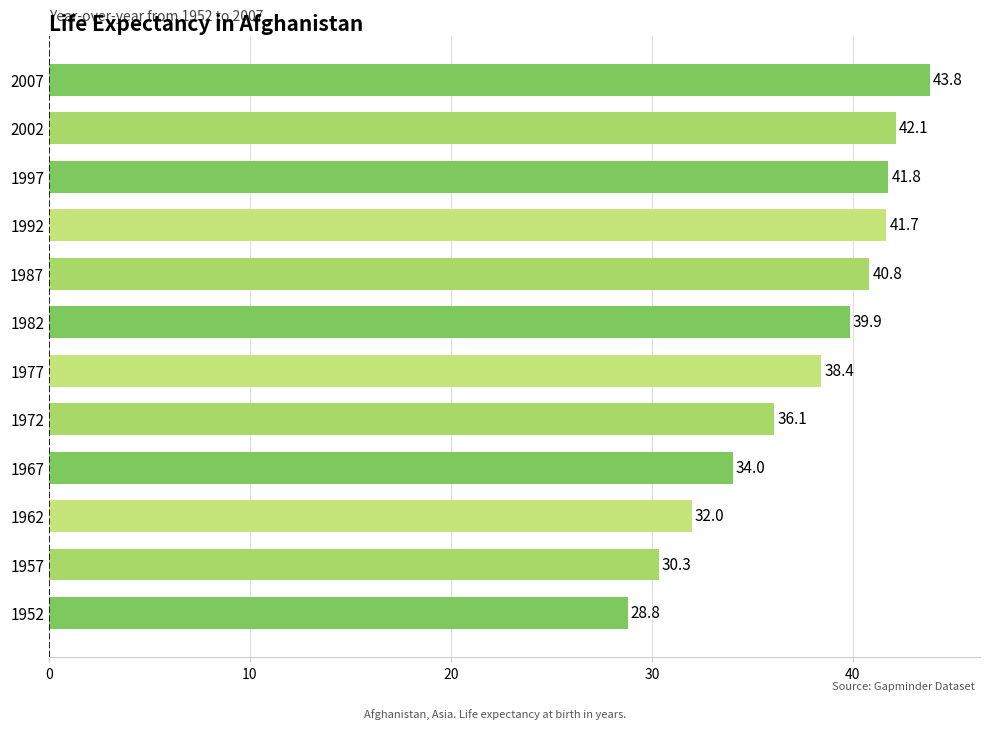

How many bars are there in total?

12